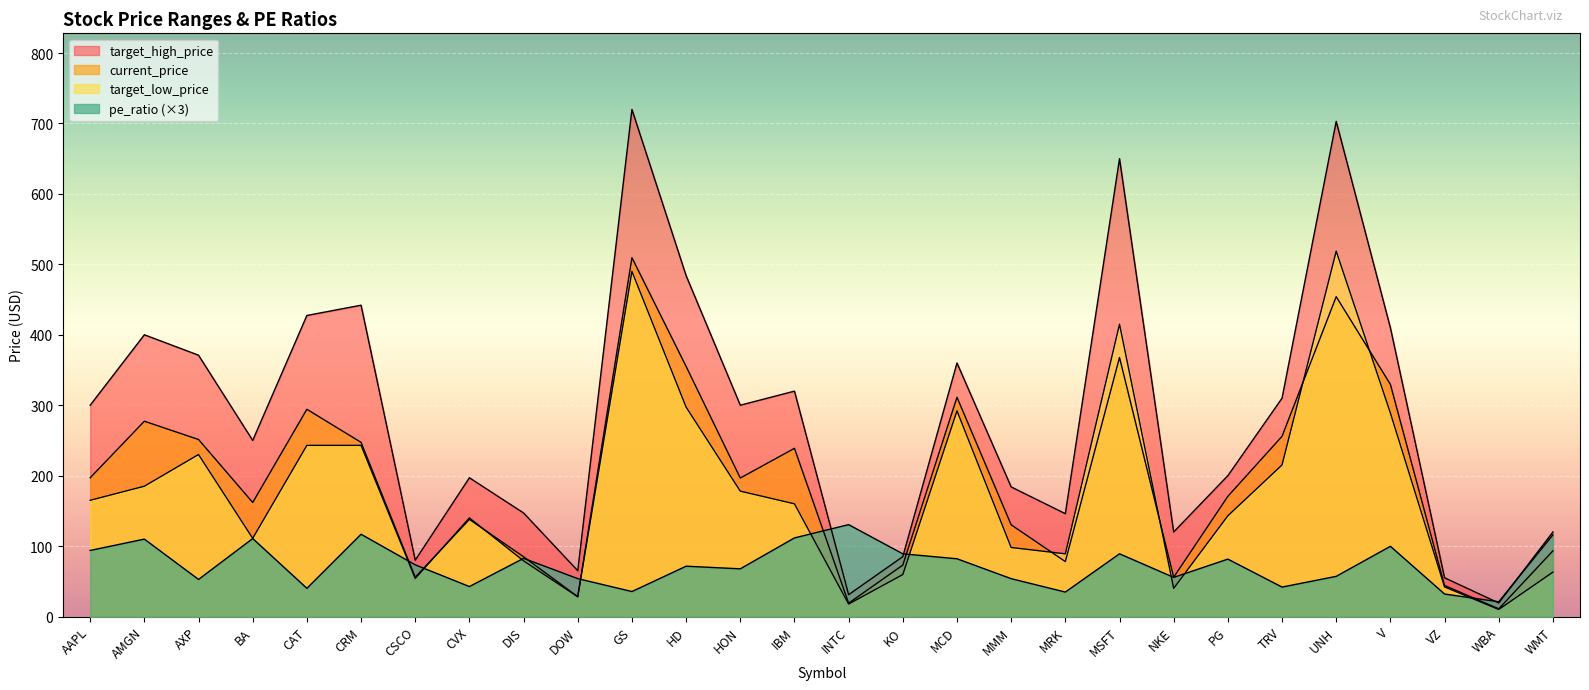

What is the label of the 26th point from the left?

VZ